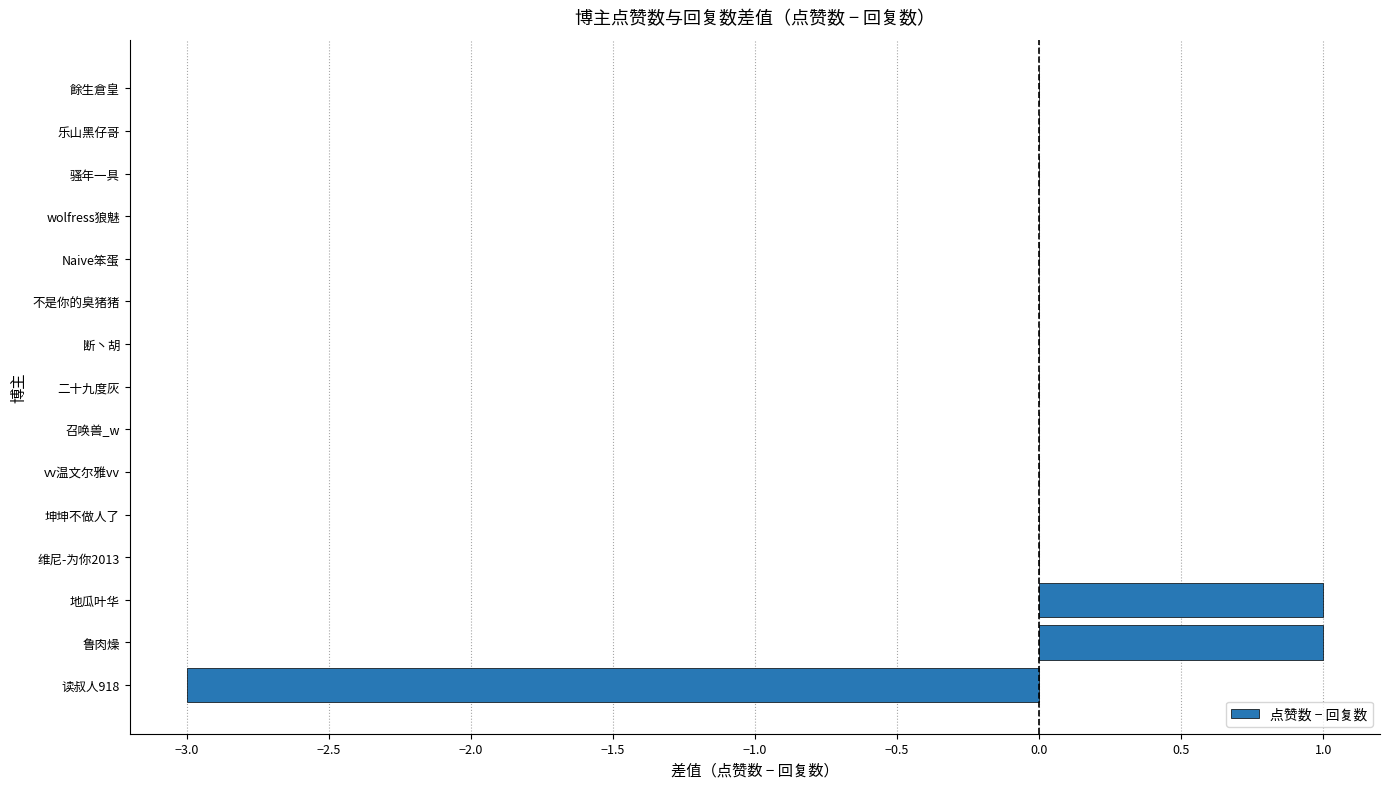

How many data points does each series have?

15